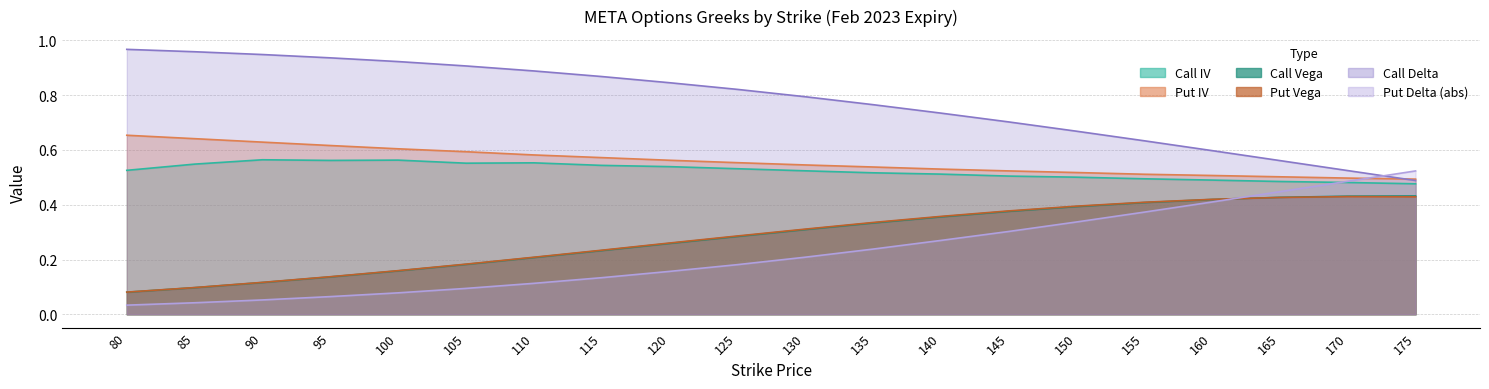

Where is call_iv nearest to the value 0?

175